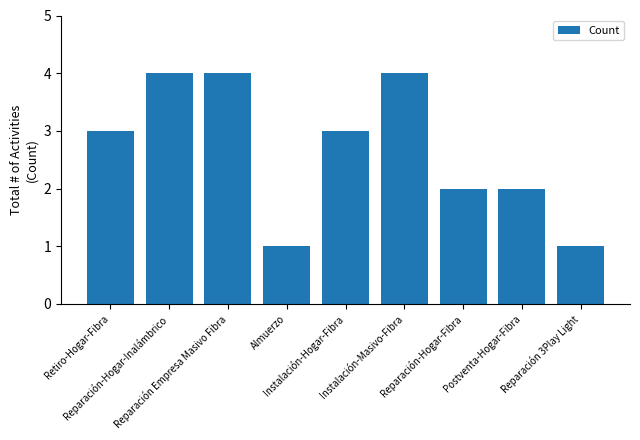

What is the difference between the maximum and minimum values?

3